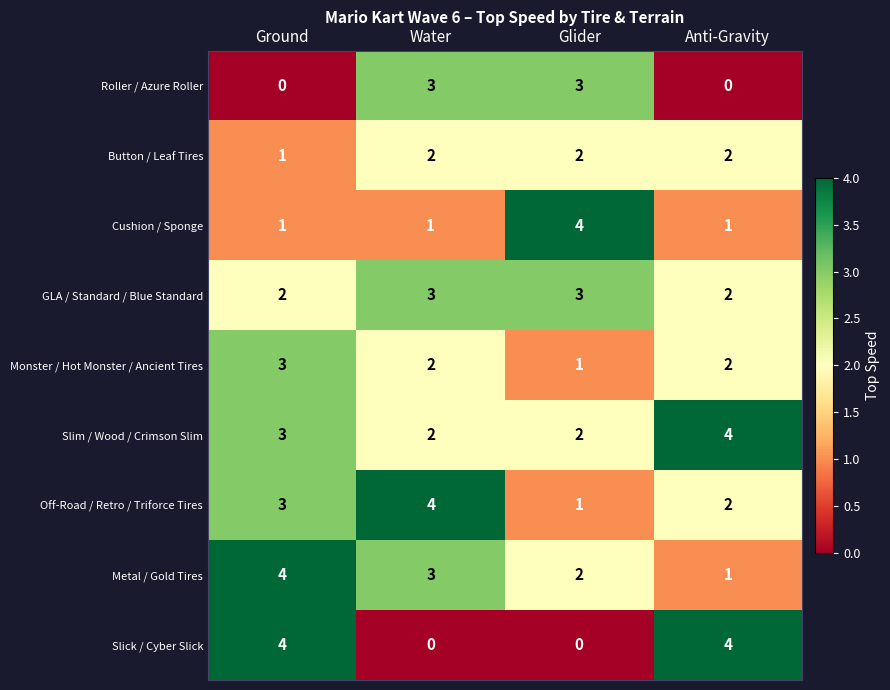

What is the sum of all Cushion / Sponge values?

7